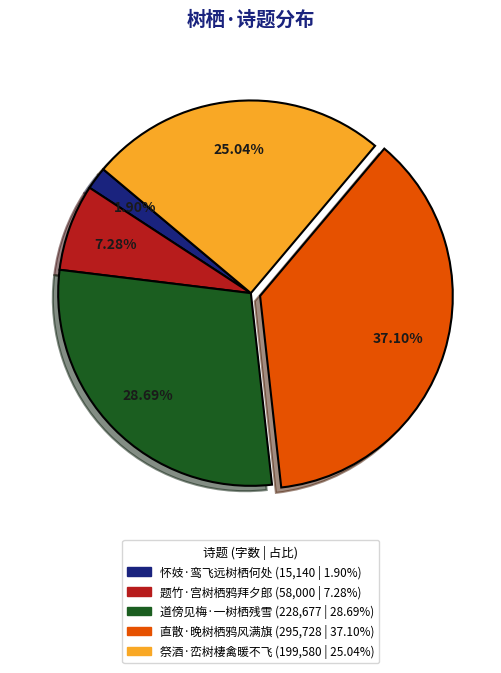

Does 道傍见梅·一树栖残雪 represent more than half of the total?

No